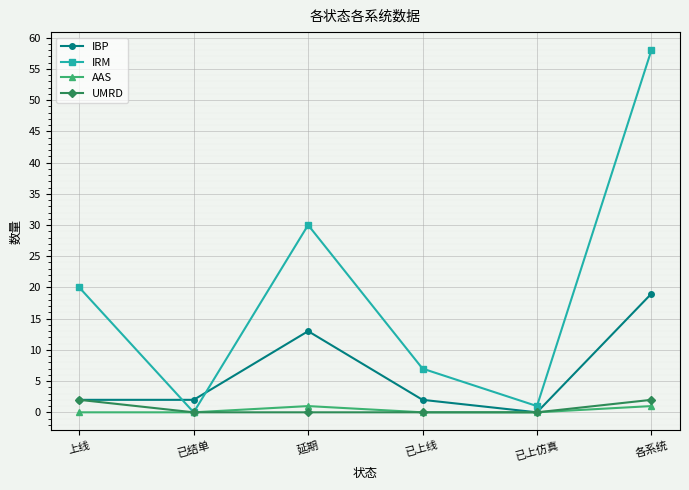

After their last crossing, which series has the higher values: IRM or IBP?

IRM